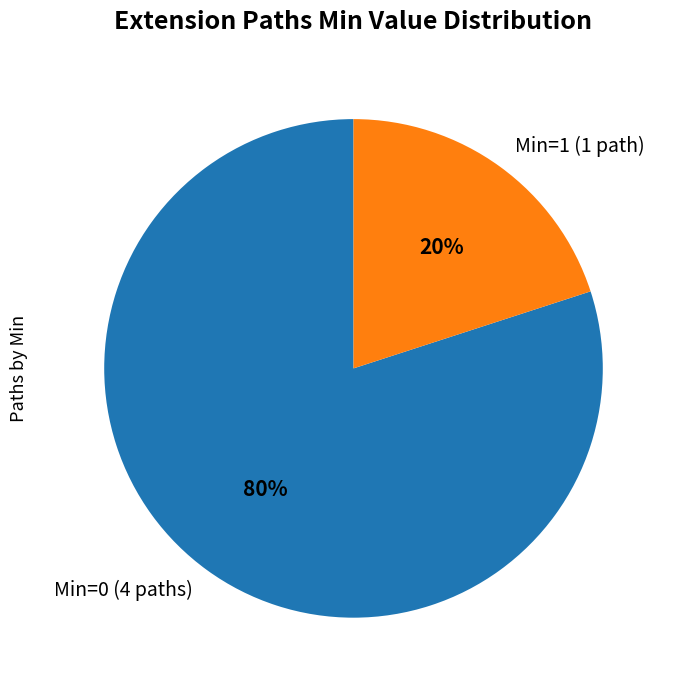

Rank the categories by value from lowest to highest.

Min=1 (1 path), Min=0 (4 paths)